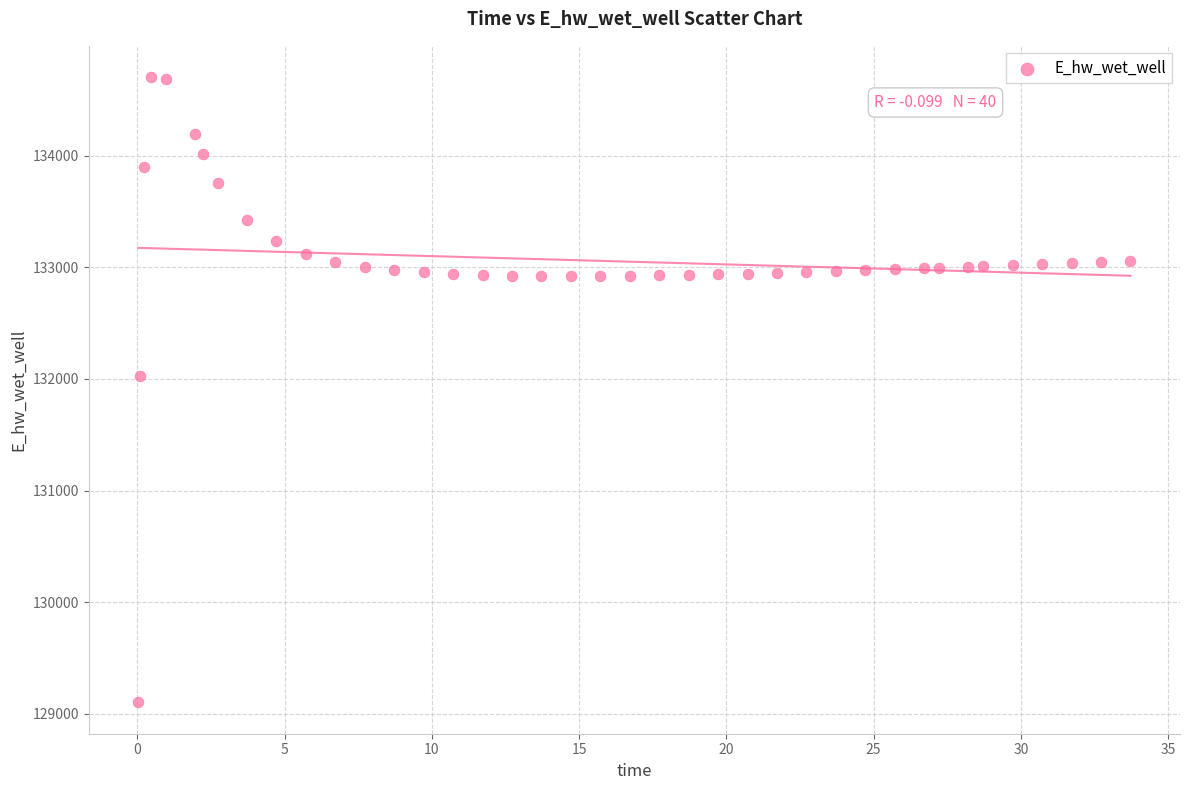

What Y value in the scatter plot is closest to 131903?

132025.4